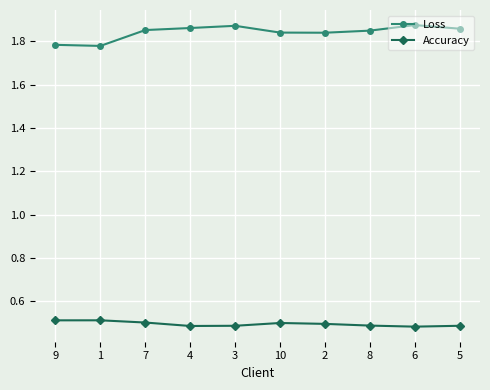

What is the difference between the maximum and second lowest values in the Loss series?

0.1